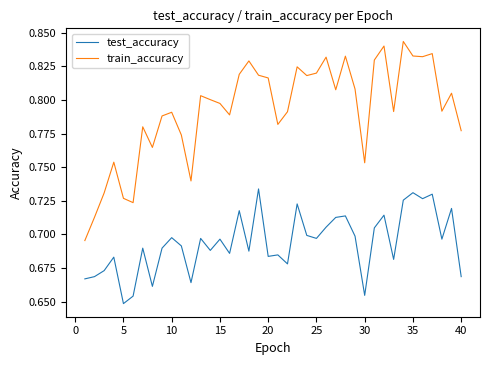

Count the train_accuracy values in the range 0 to 1.

40